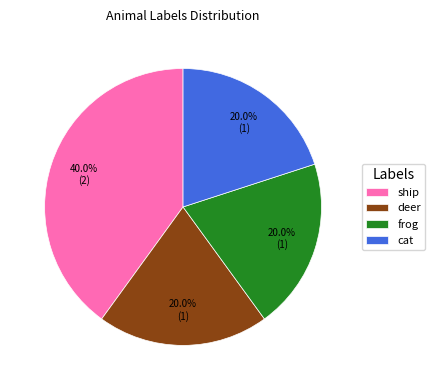

Is there a majority slice in this chart?

No